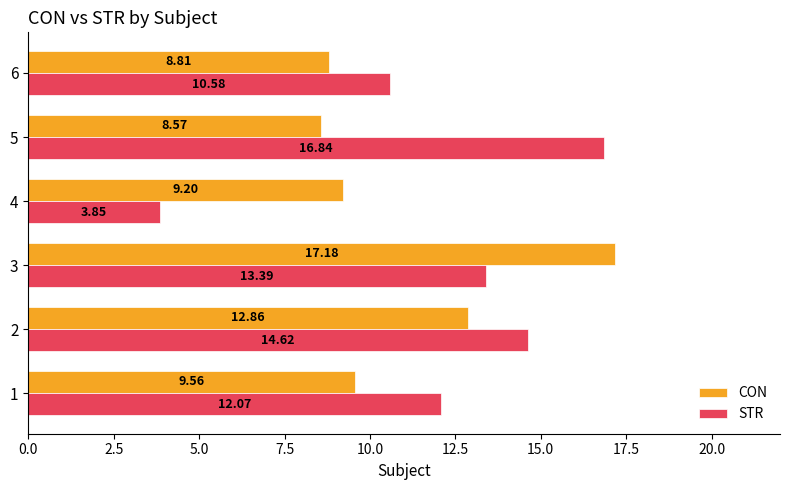

What are all the series names shown in the legend?

CON, STR